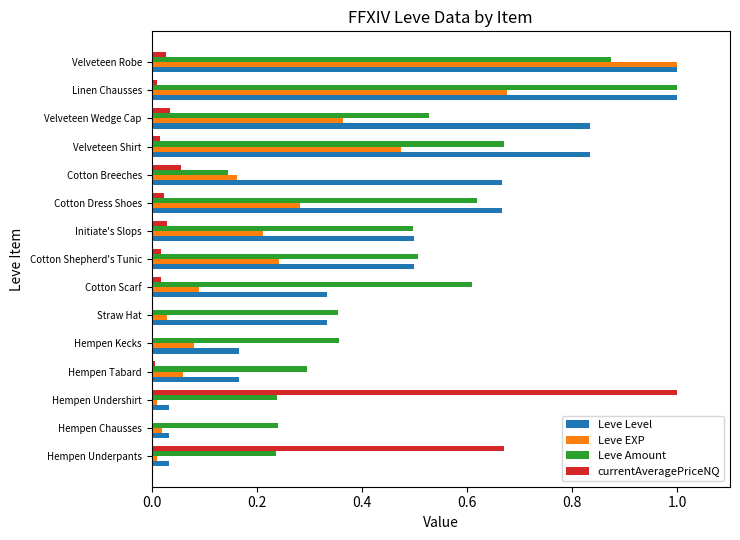

The value of Leve EXP at Cotton Breeches is 0.1. True or false?

False